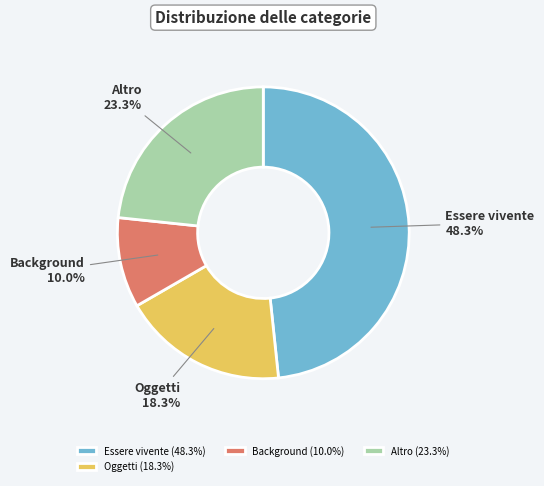

Does any single category account for the majority?

No